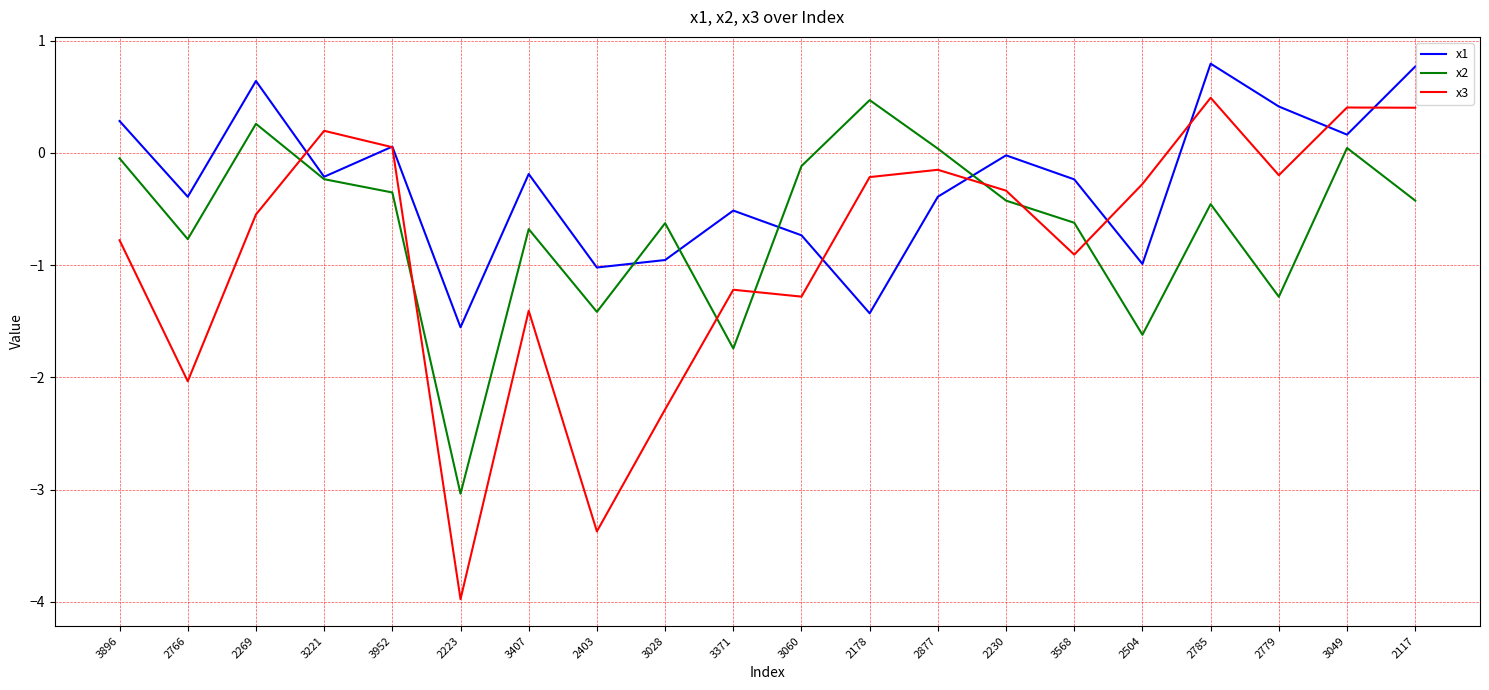

What position from the right is 3568?

6